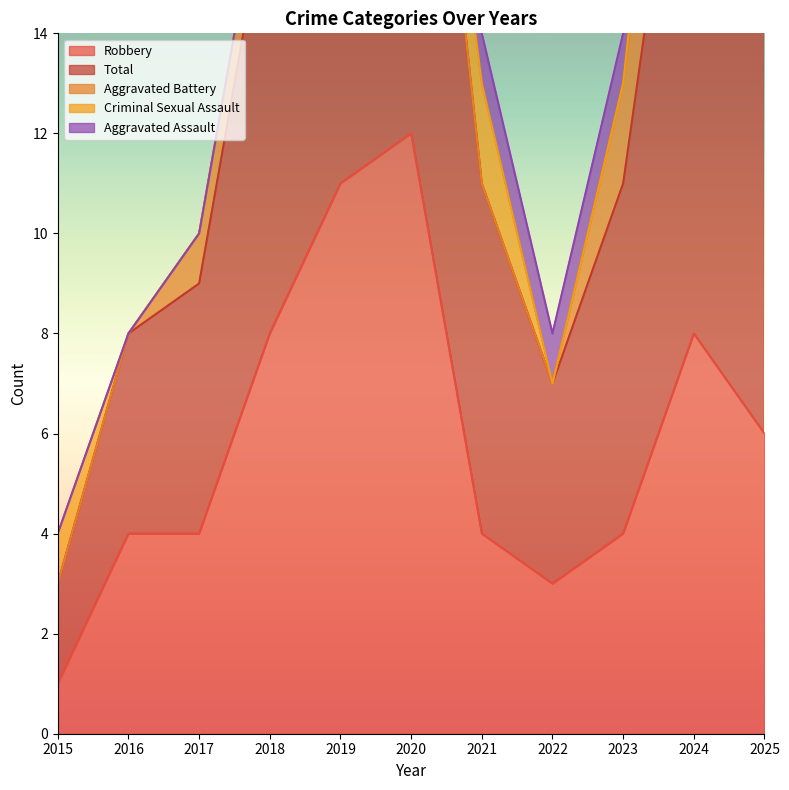

What is the difference between the maximum and second lowest values in the Total series?

9